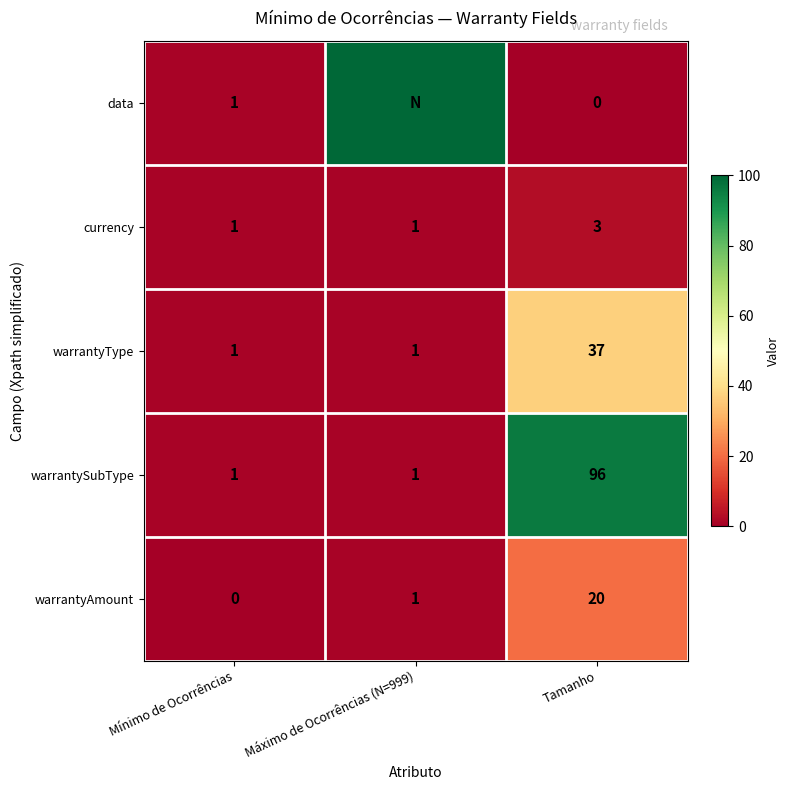

Count the number of categories in the chart.

3